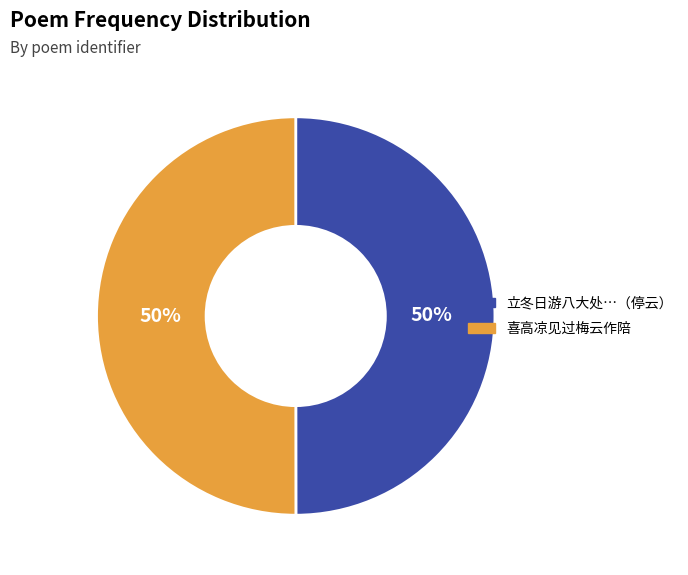

To the nearest percent, what is the average slice percentage?

50%